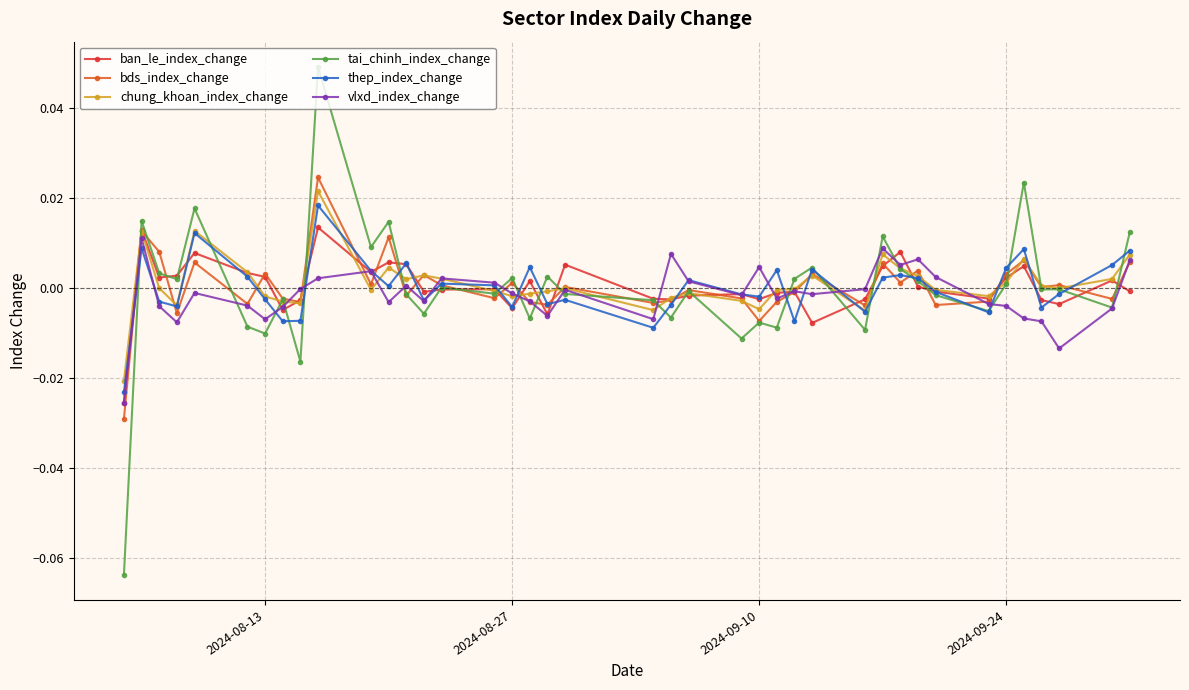

True or false: chung_khoan_index_change has more than 0 interior local peaks.

True